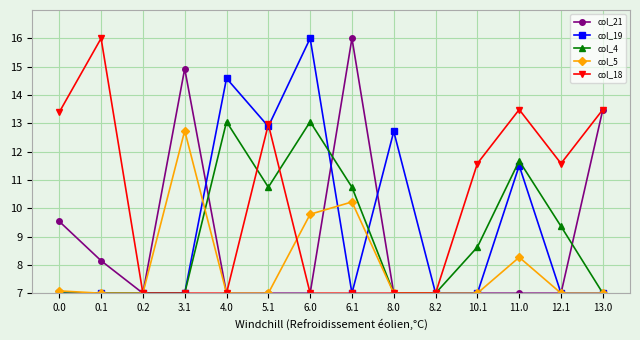

How many lines are shown in the chart?

5